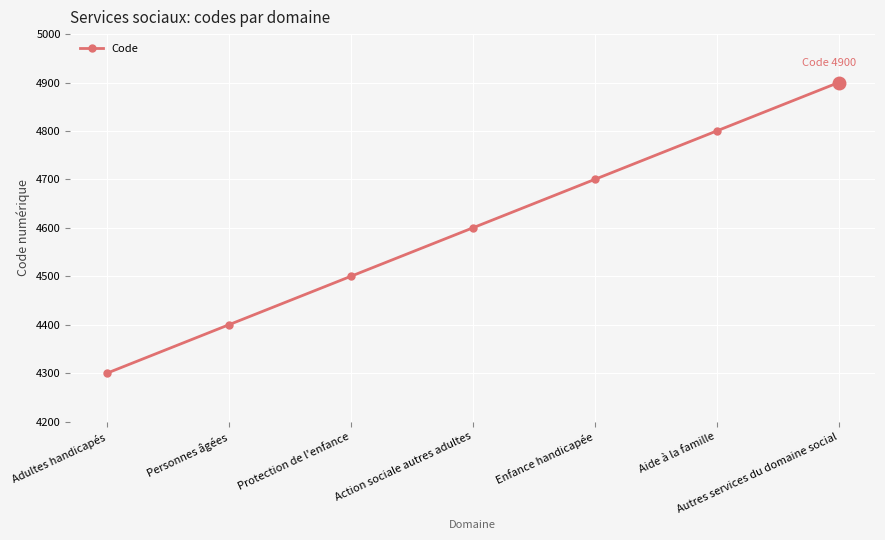

How many lines are shown in the chart?

1